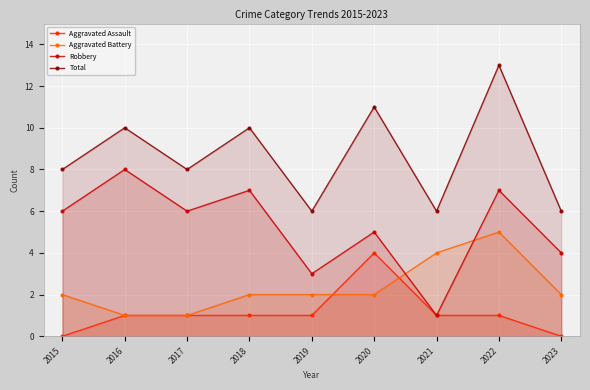

Count the Robbery values in the range 4 to 7.

6